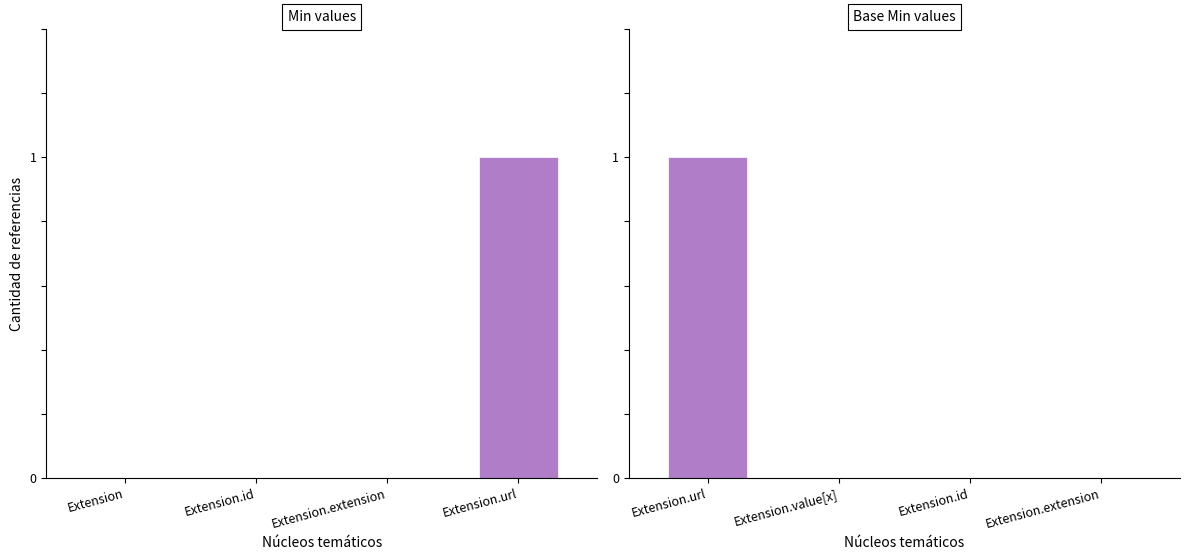

How many data points in Min values are above 0?

1